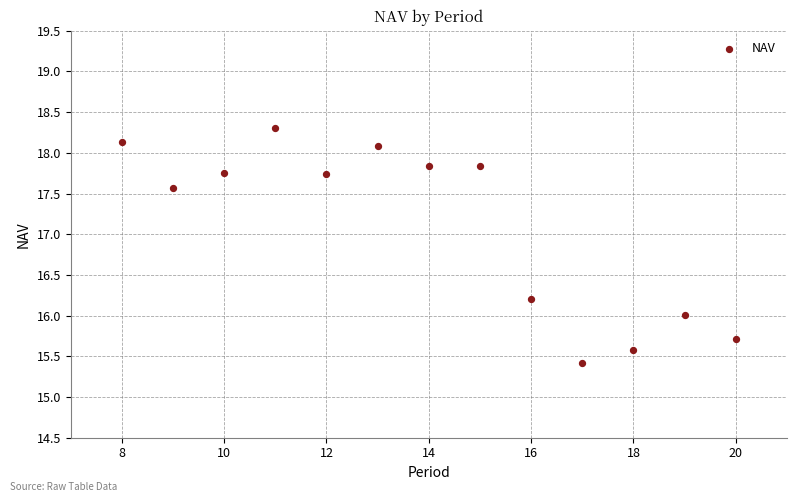

What is the range of Y values (max minus min)?

2.9